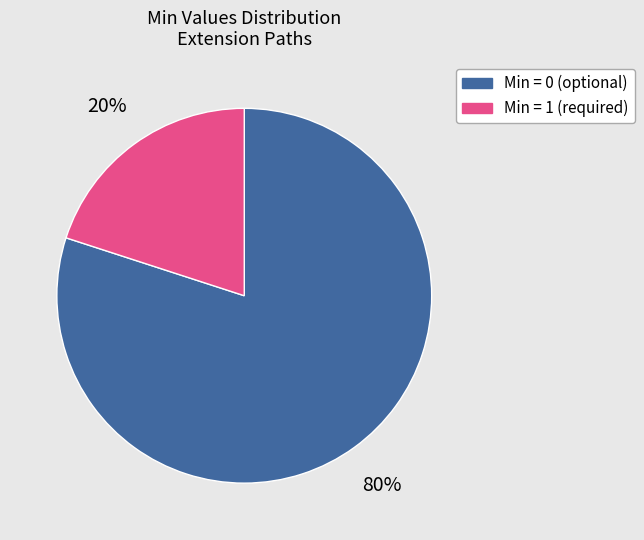

To the nearest percent, what is the difference between the largest and smallest slice percentages?

60%